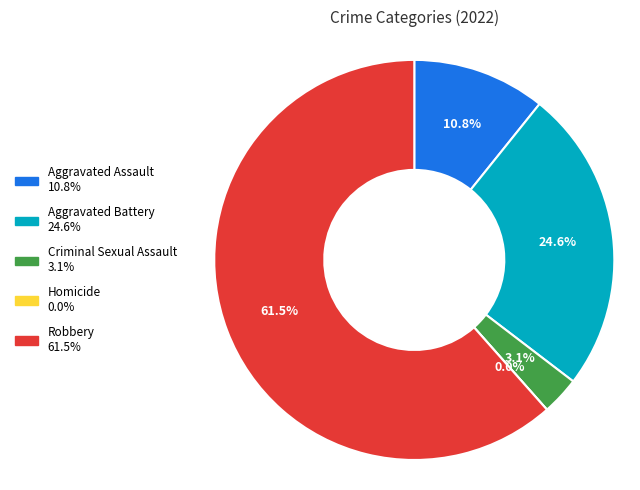

To the nearest percent, what is the difference between the largest and smallest slice percentages?

62%